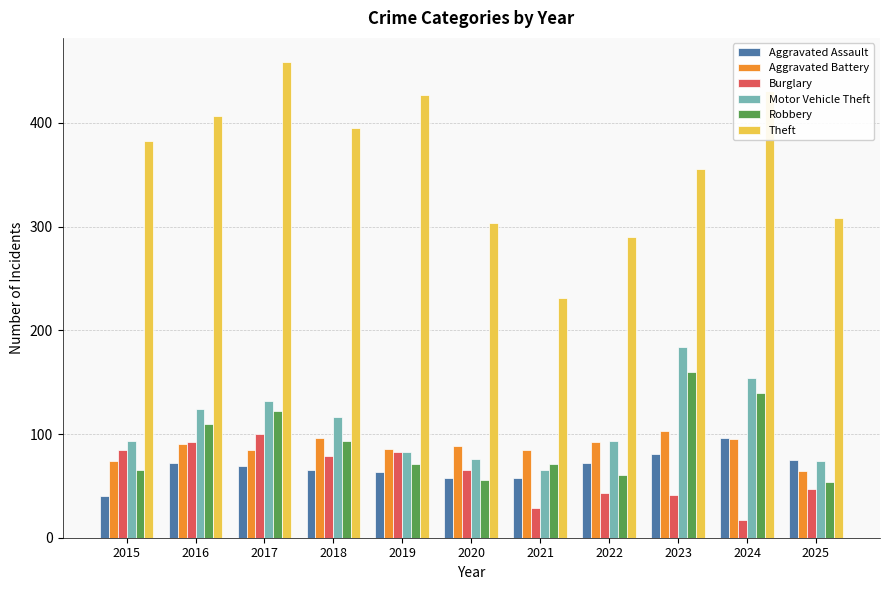

What value does the Burglary series have at 2016?

92